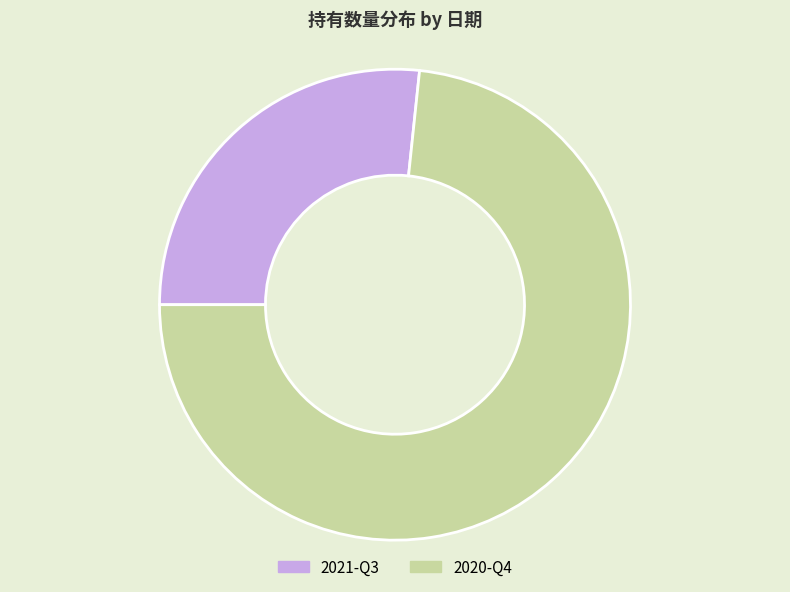

Count the number of slices in the pie.

2